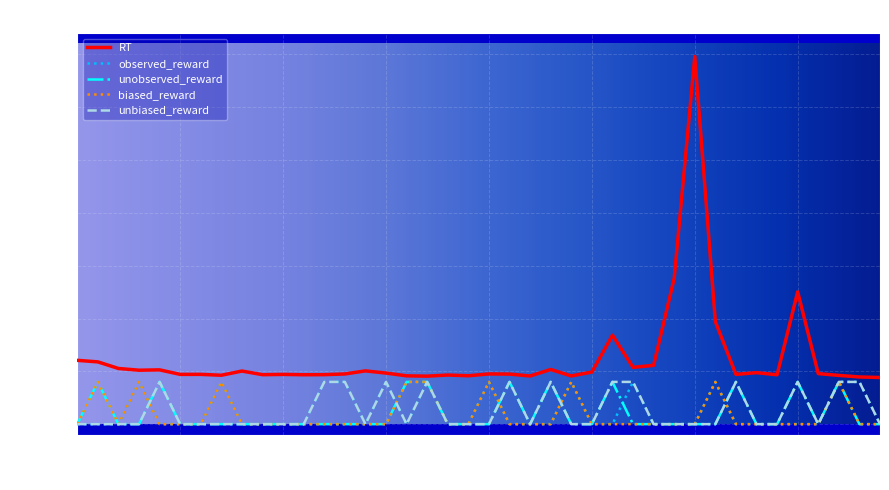

Does the chart display data point markers on the line(s)?

No